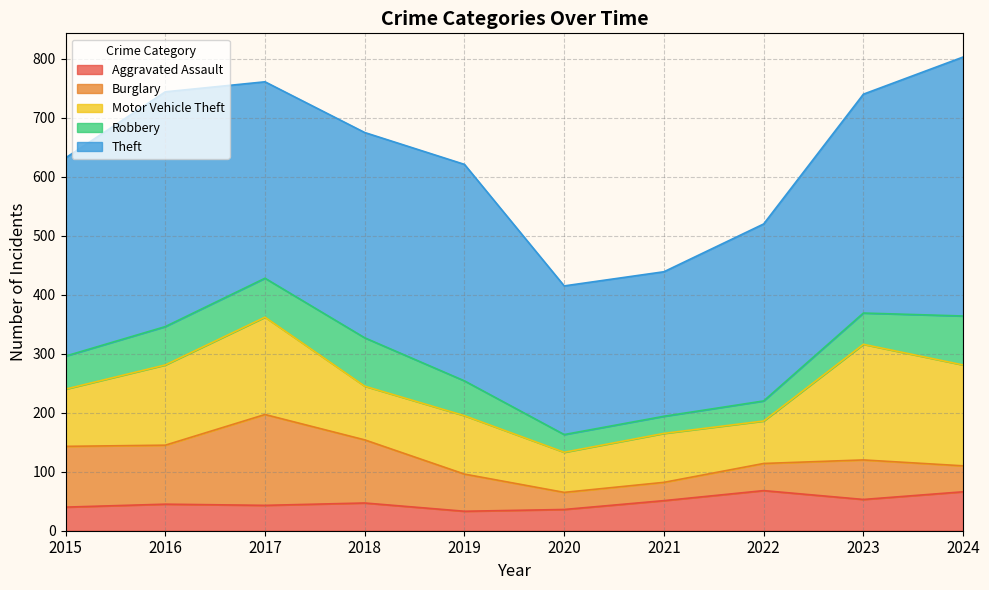

List the series in order of their peak value, highest first.

Theft, Motor Vehicle Theft, Burglary, Robbery, Aggravated Assault